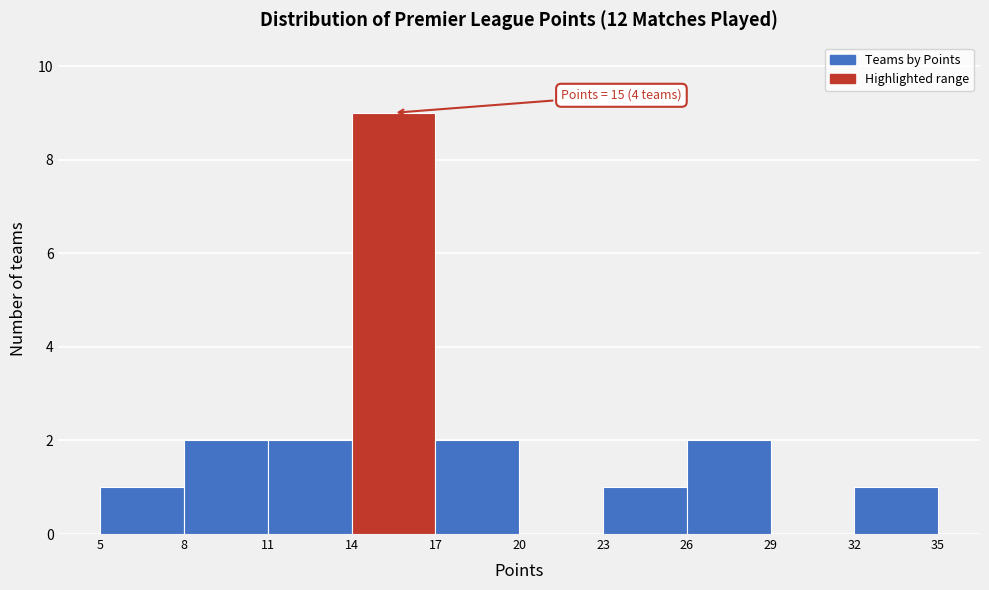

Over which range of the x-axis is the bar tallest?

14 to 17